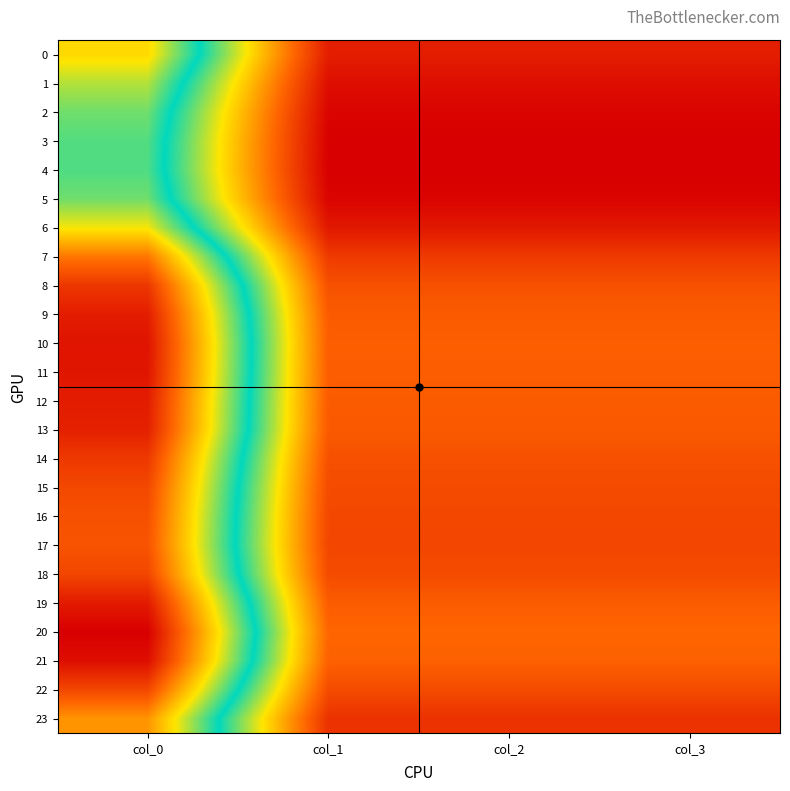

What is the difference between the highest and lowest values at col_0?

113.9